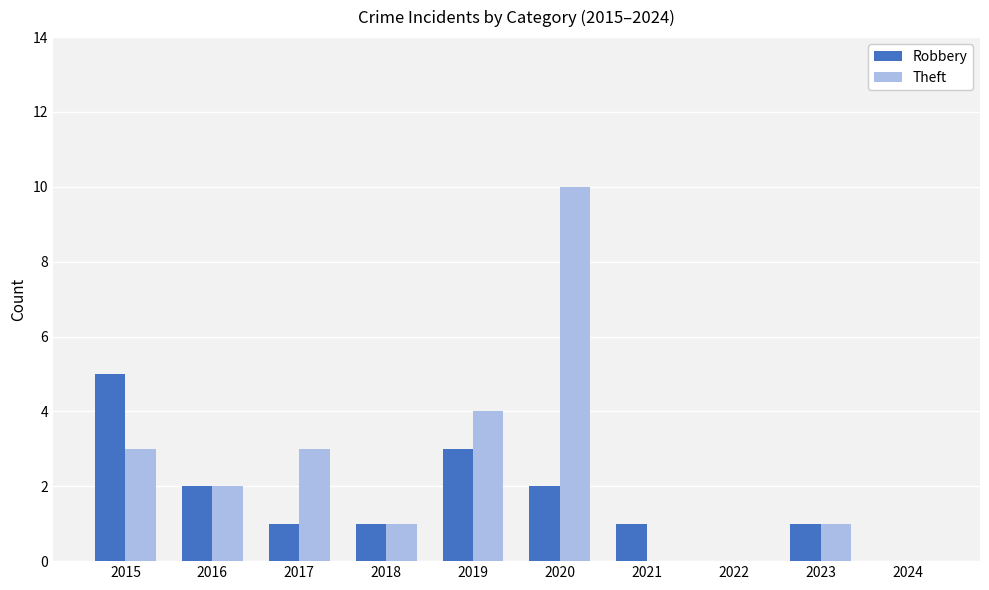

The value of Robbery at 2024 is -2. True or false?

False